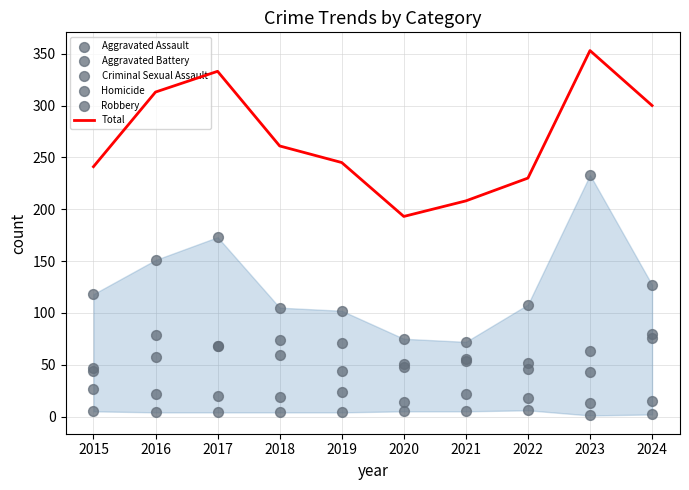

Is the value of Aggravated Assault at 2021 greater than the value of Aggravated Battery at 2021?

Yes